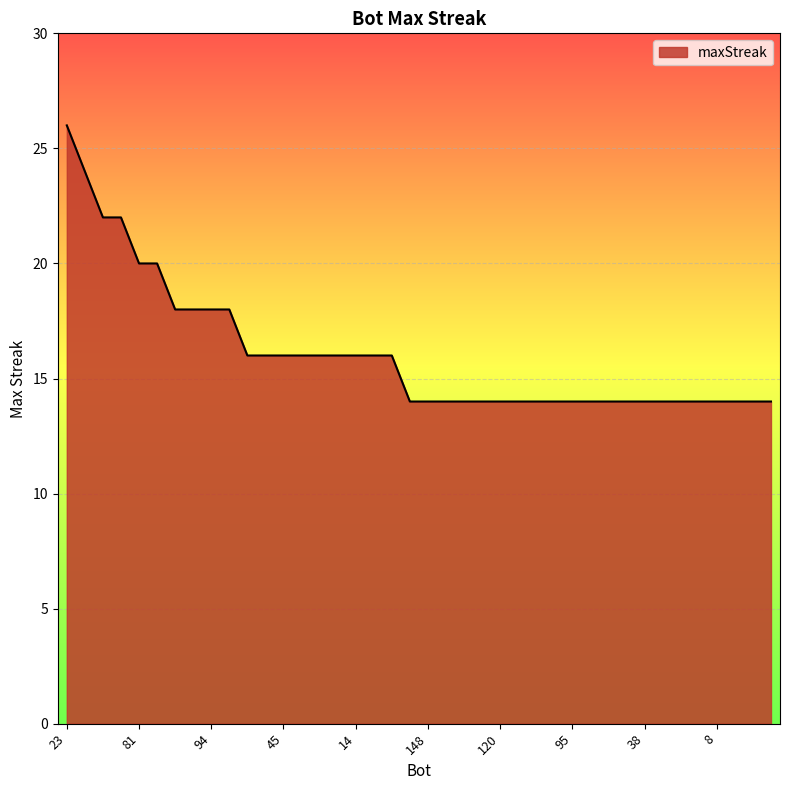

What is the difference between the maximum and minimum values?

12